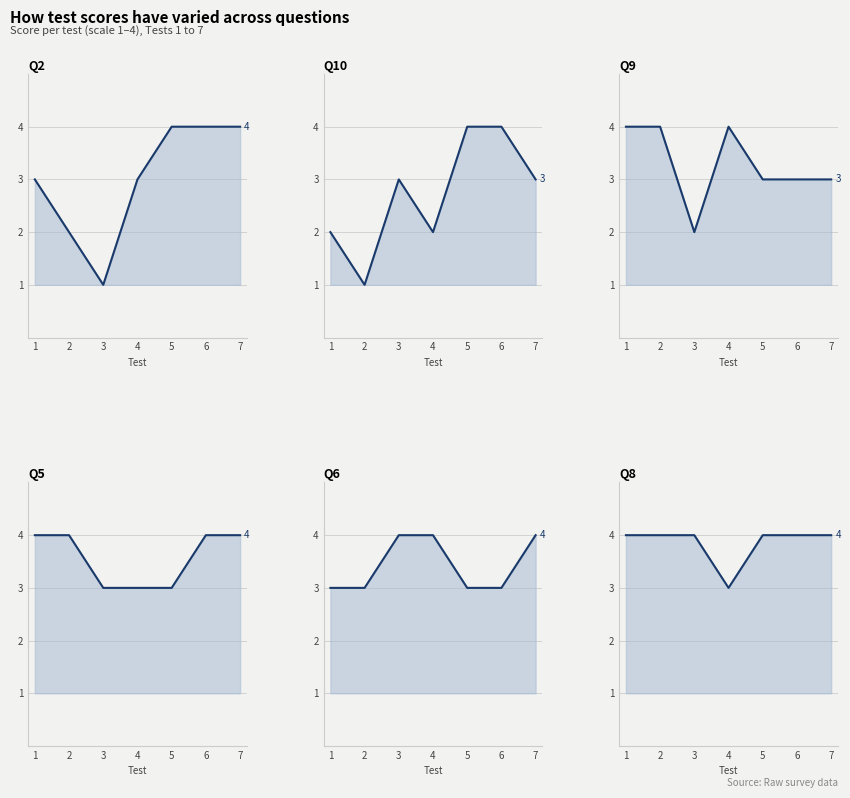

The value of Q5 at 6 is 1. True or false?

False